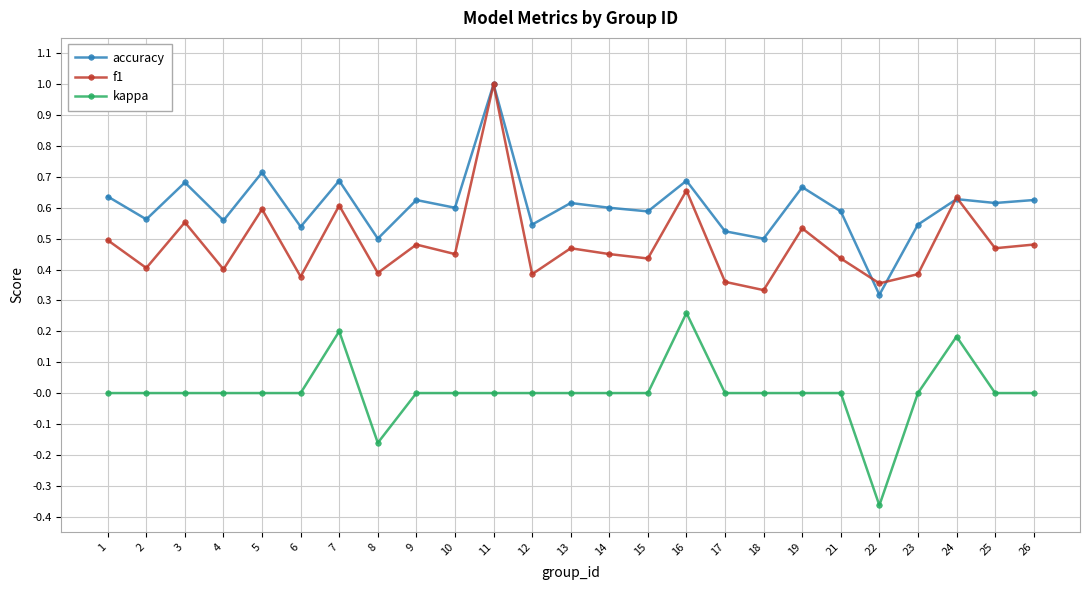

Rank the series at 9 from highest to lowest value.

accuracy, f1, kappa